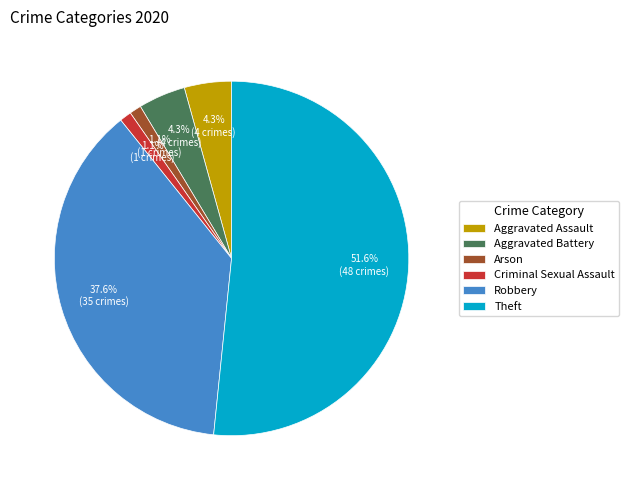

Which category accounts for the majority?

Theft